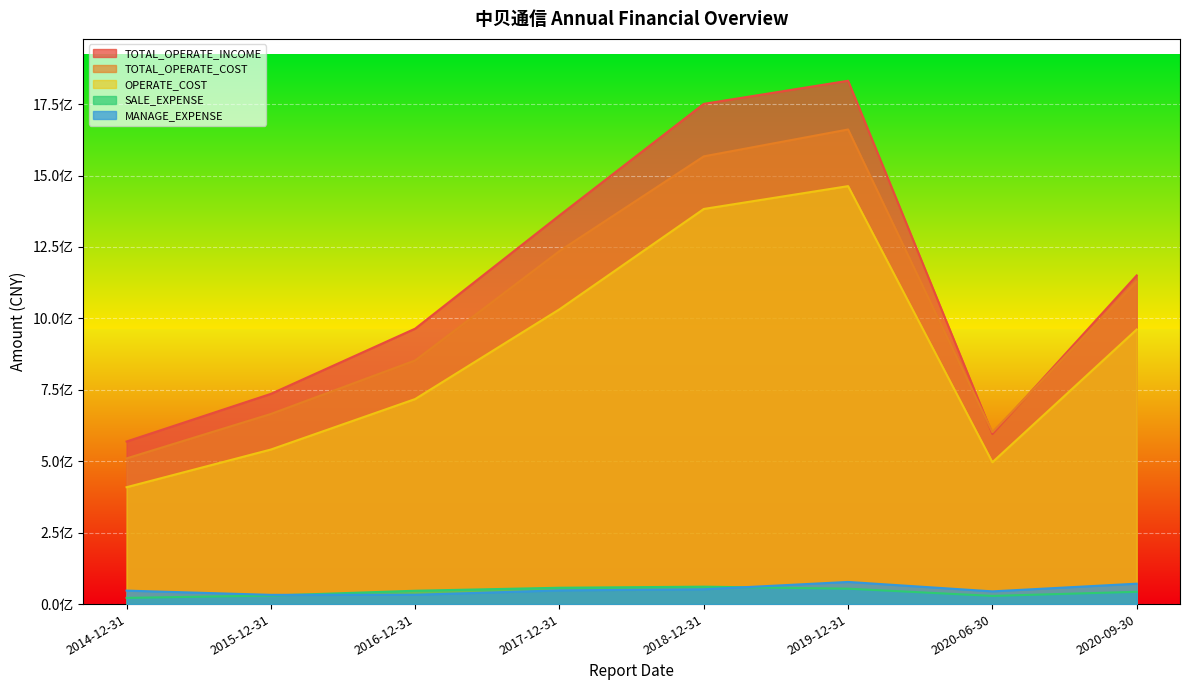

True or false: TOTAL_OPERATE_INCOME has more than 0 points higher than both neighbors.

True